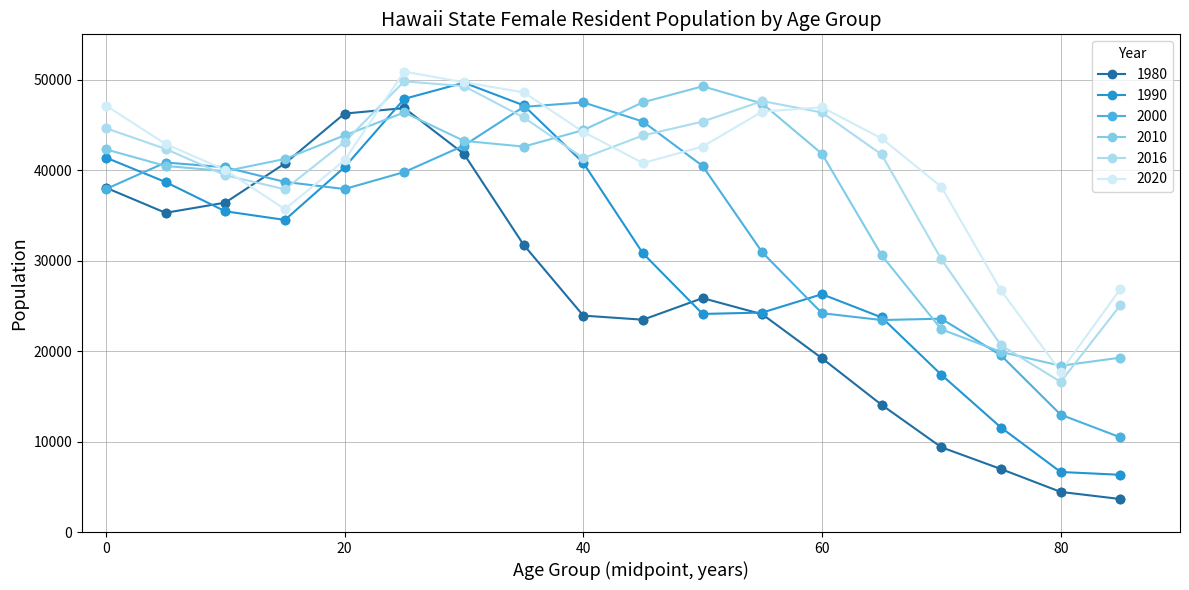

What are all the series names shown in the legend?

1980, 1990, 2000, 2010, 2016, 2020